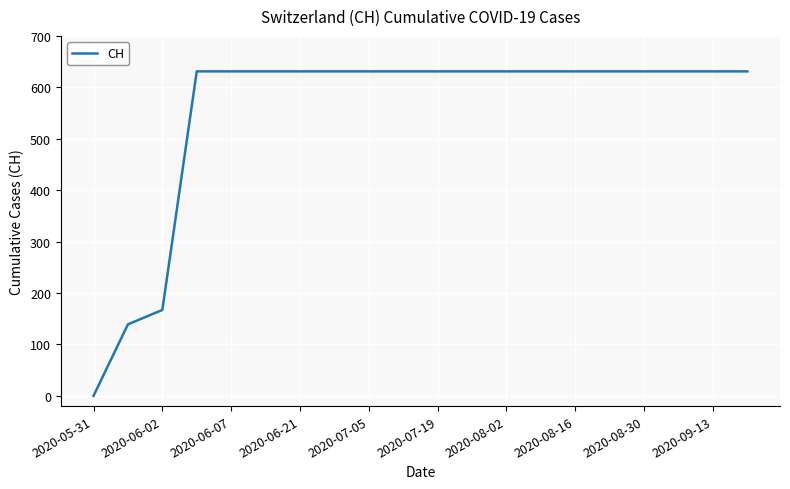

What is the greatest value displayed?

631